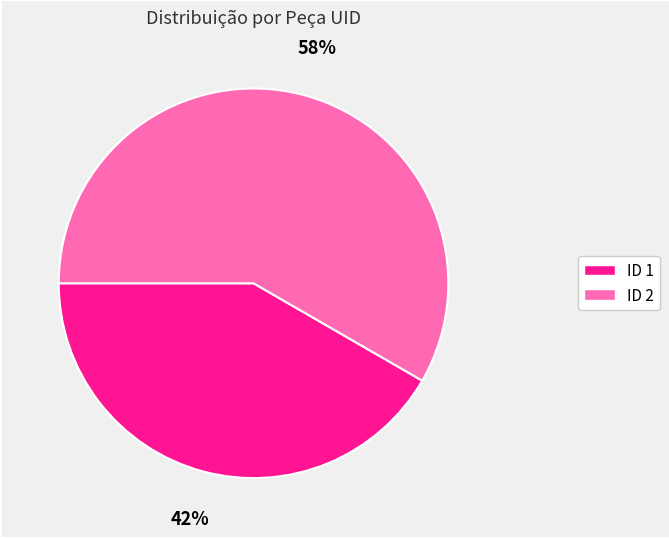

How many slices are in this pie chart?

2